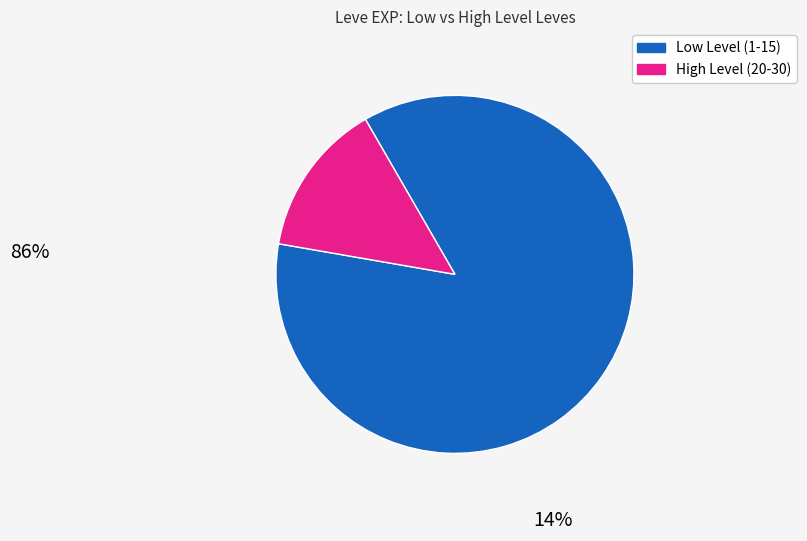

Is there any slice that represents more than half of the pie?

Yes